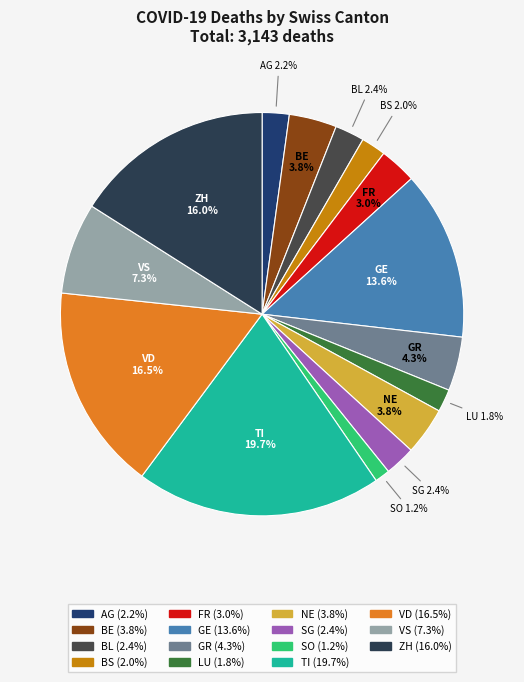

Does any single category account for the majority?

No